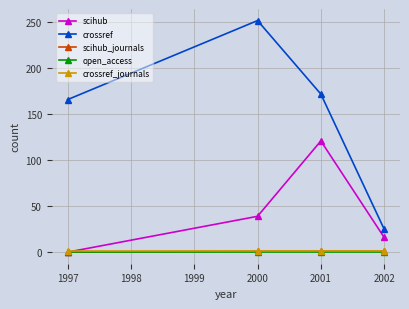

What is the maximum value shown in the chart?

252